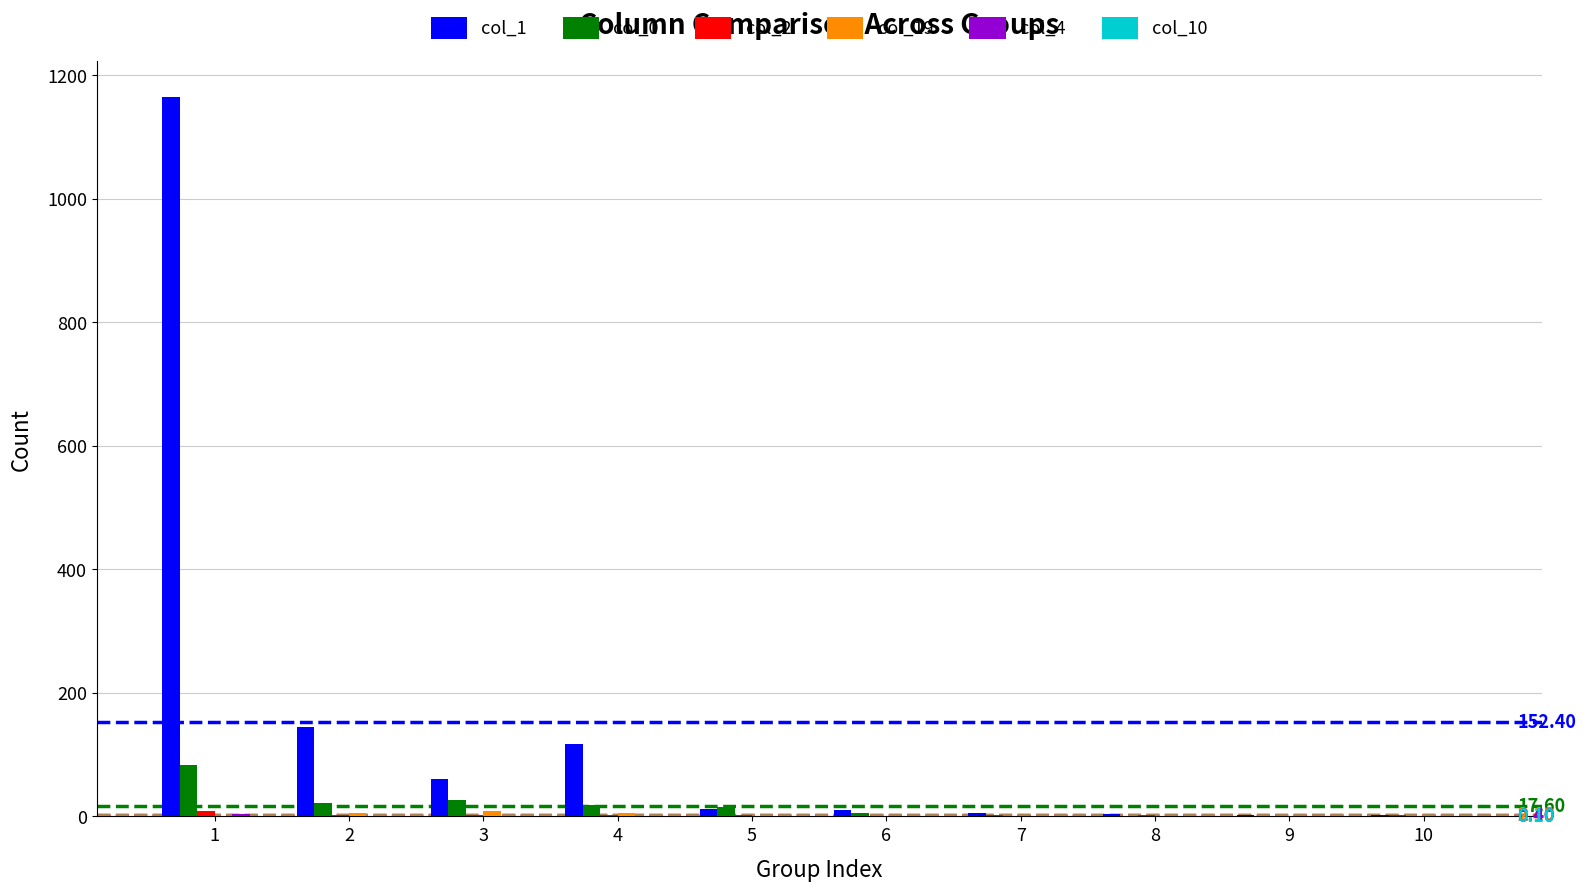

What is the total value across all series at 3?

98